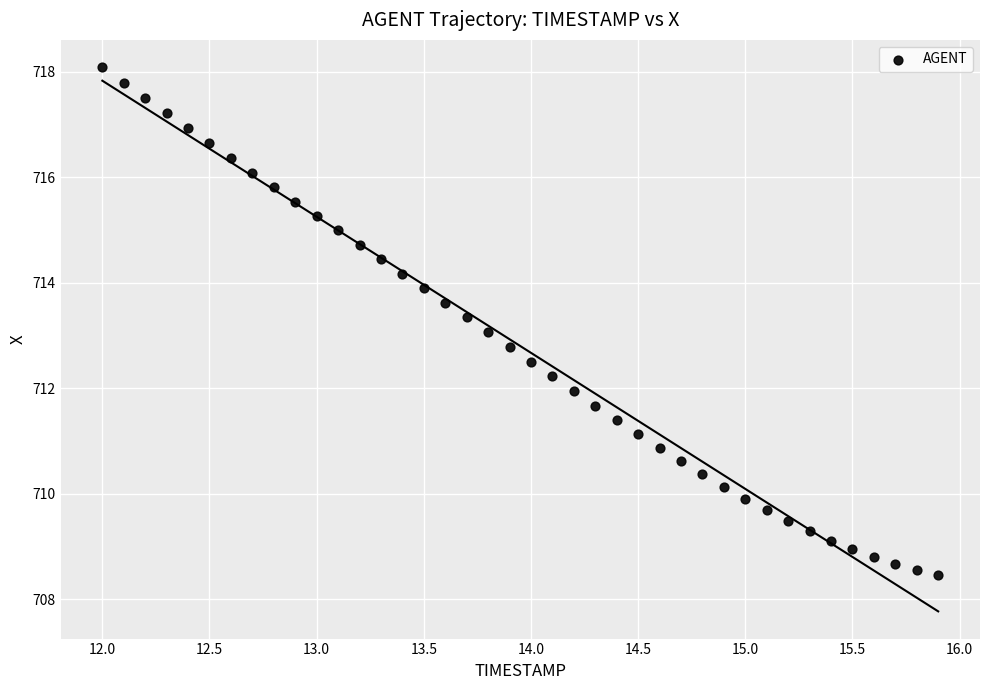

What is the range of X values (max minus min)?

3.9